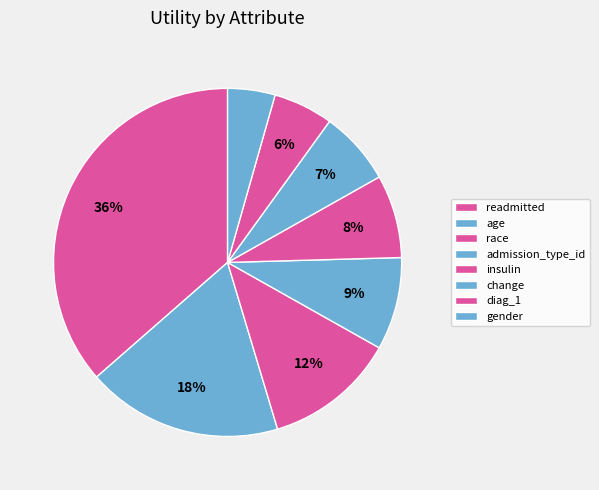

To the nearest percent, what portion does gender represent?

4%